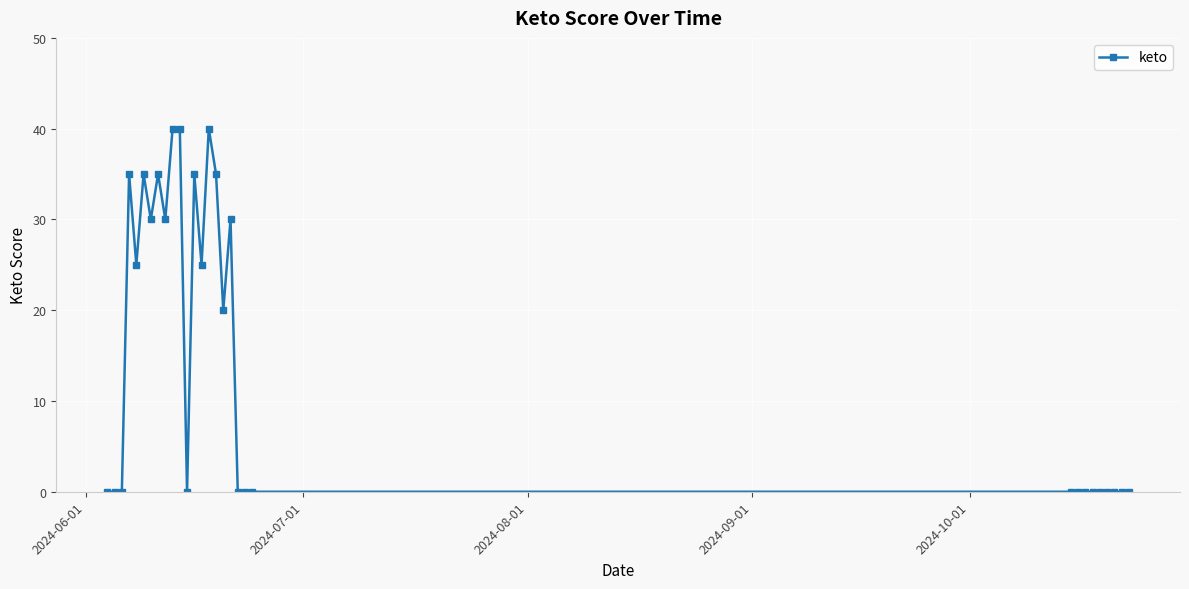

Is this an area chart (filled region under the line)?

No